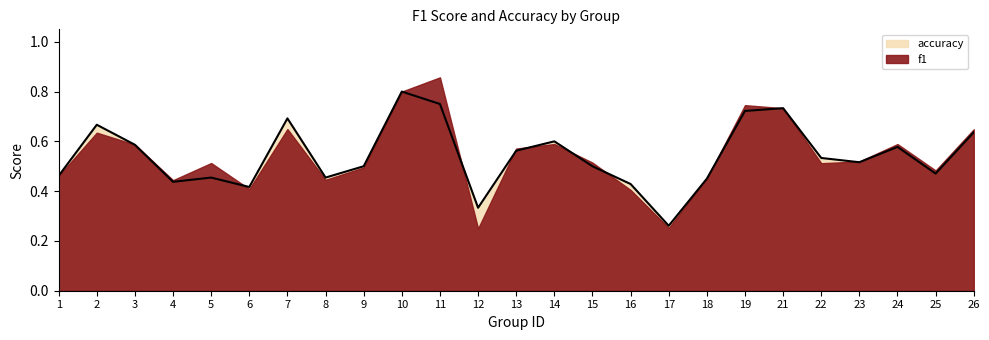

Reading left to right, list all the values displayed in this chart.

1=0.5	2=0.7	3=0.6	4=0.4	5=0.5	6=0.4	7=0.7	8=0.5	9=0.5	10=0.8	11=0.8	12=0.3	13=0.6	14=0.6	15=0.5	16=0.4	17=0.3	18=0.5	19=0.7	21=0.7	22=0.5	23=0.5	24=0.6	25=0.5	26=0.6